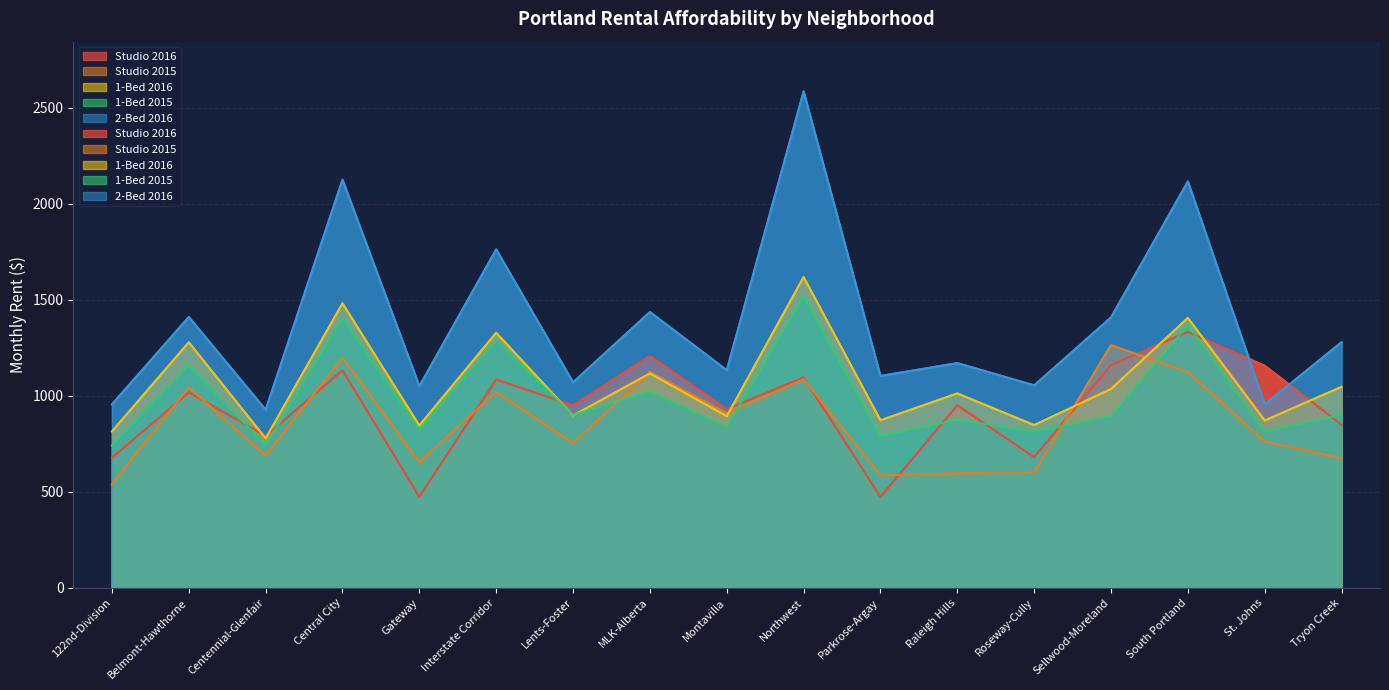

What is the maximum value for 2-Bed 2016?

2585